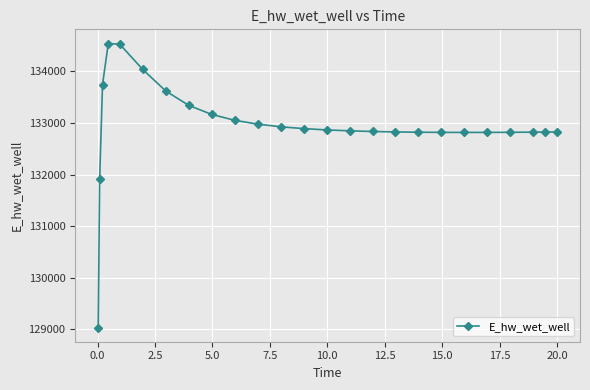

What is the smallest value displayed?

129036.6